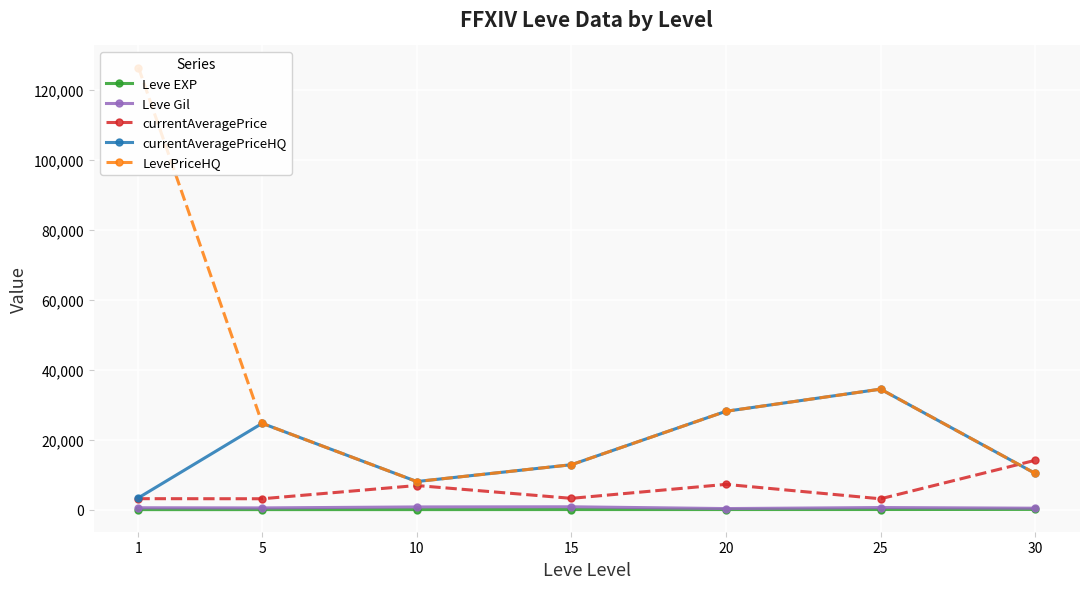

The value of LevePriceHQ at 1 is 126447.3. True or false?

True